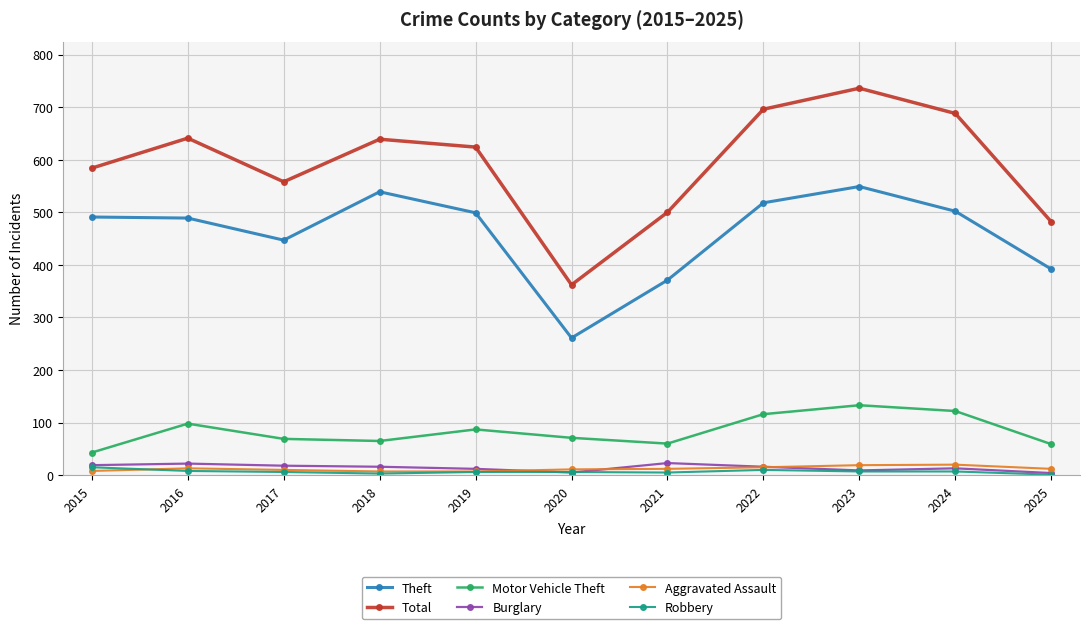

True or false: Aggravated Assault has more than 1 points higher than both neighbors.

True